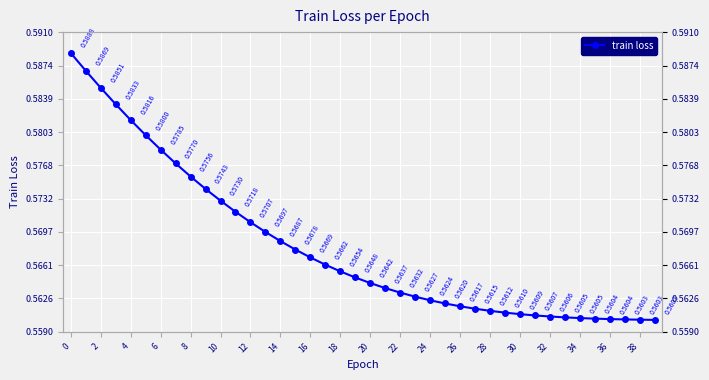

Count the values in the range 0 to 1.

40